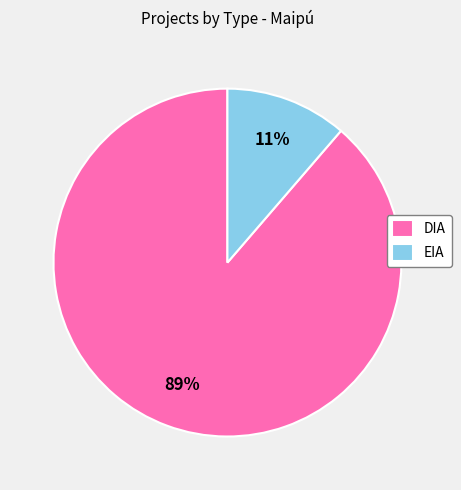

Which slice is the largest?

DIA